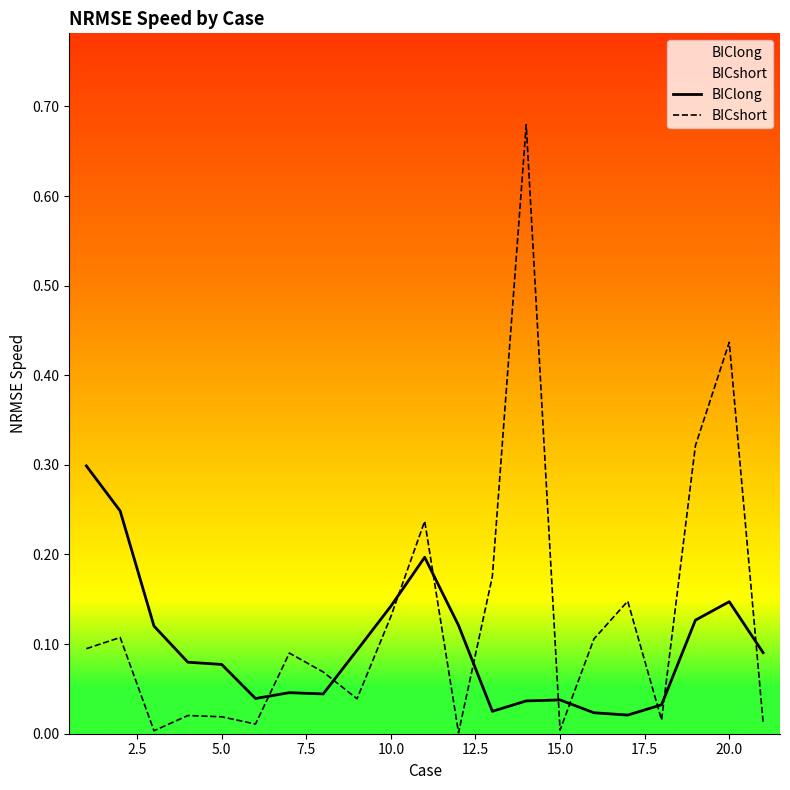

Which series has the largest total across all categories?

BICshort